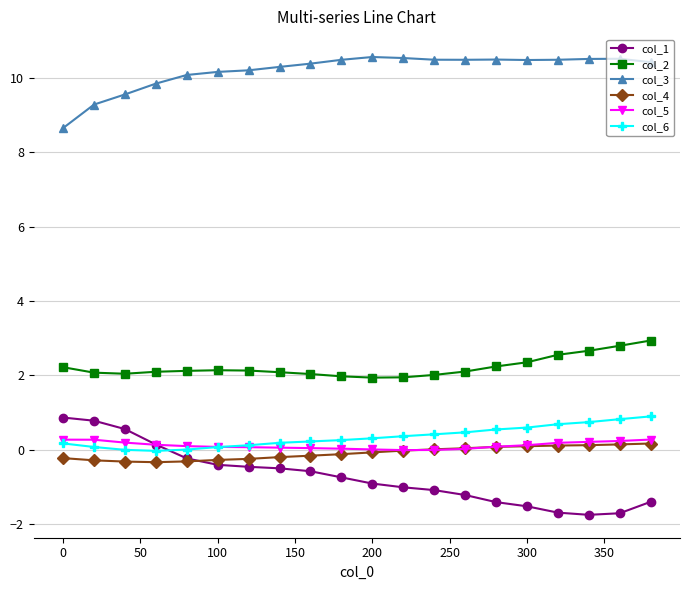

True or false: col_2 and col_6 intersect in this chart.

False